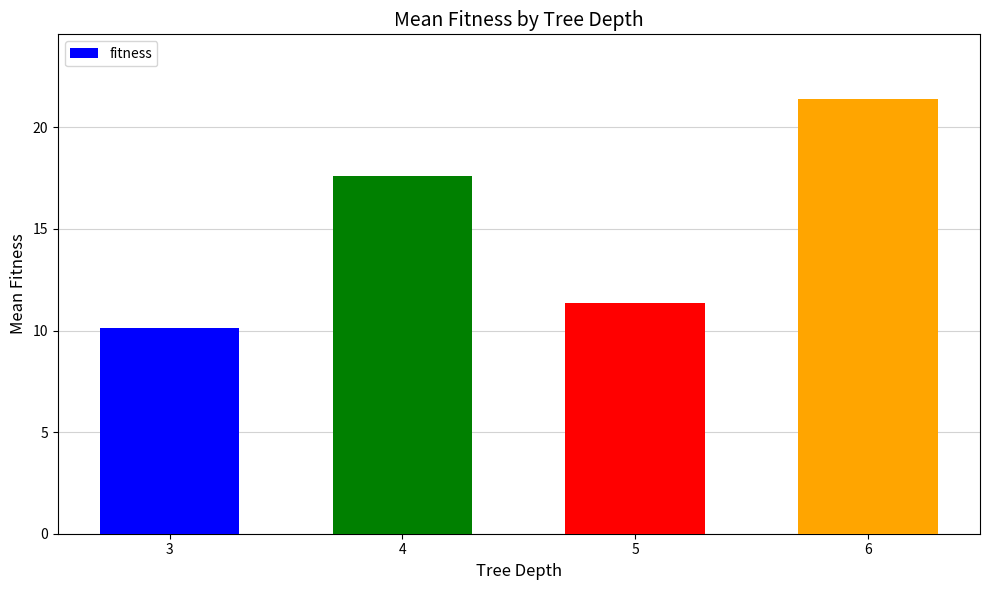

The chart shows a value of 21.4 at 6. True or false?

True